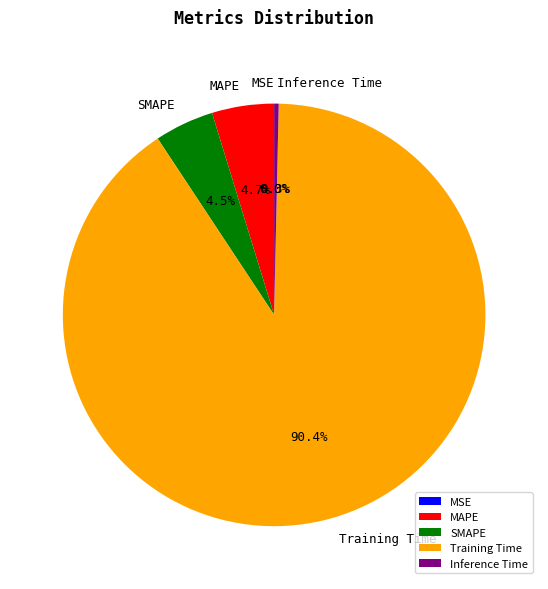

The Inference Time slice represents 0% of the pie. True or false?

True